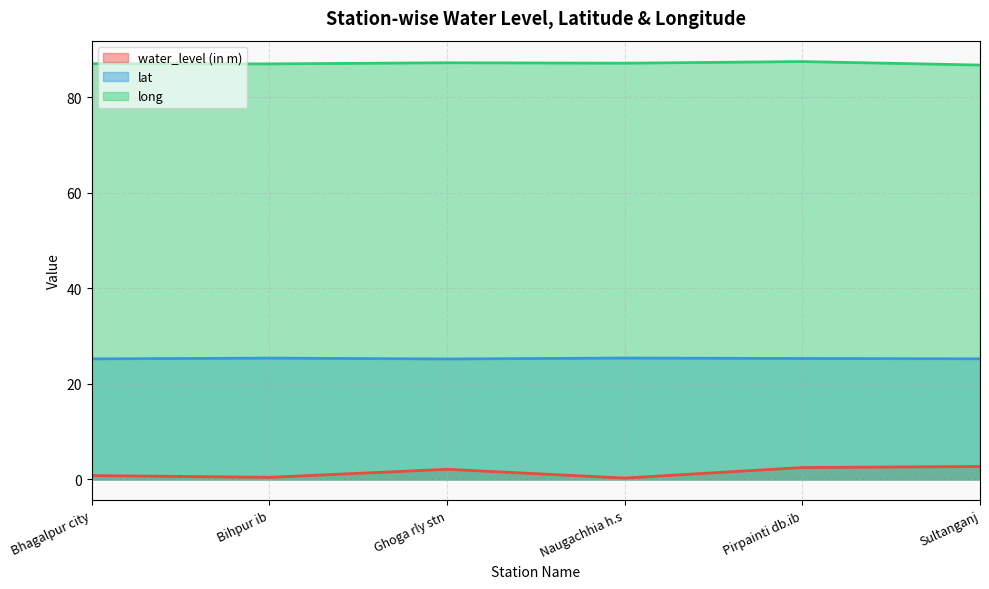

What is the value of the water_level (in m) point at the 1st from the left?

0.8